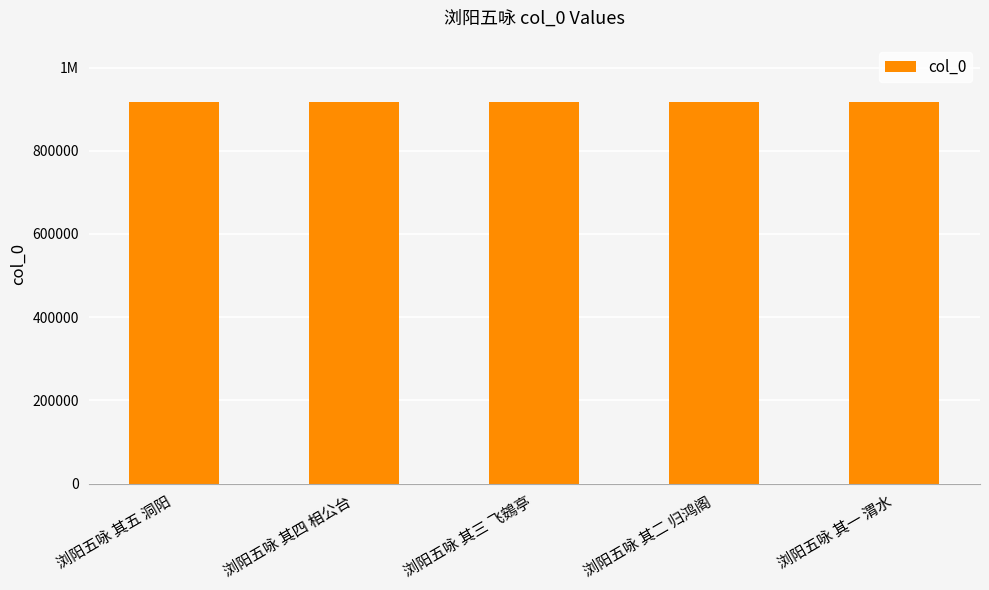

What is the value of the 5th bar from the left?

916830